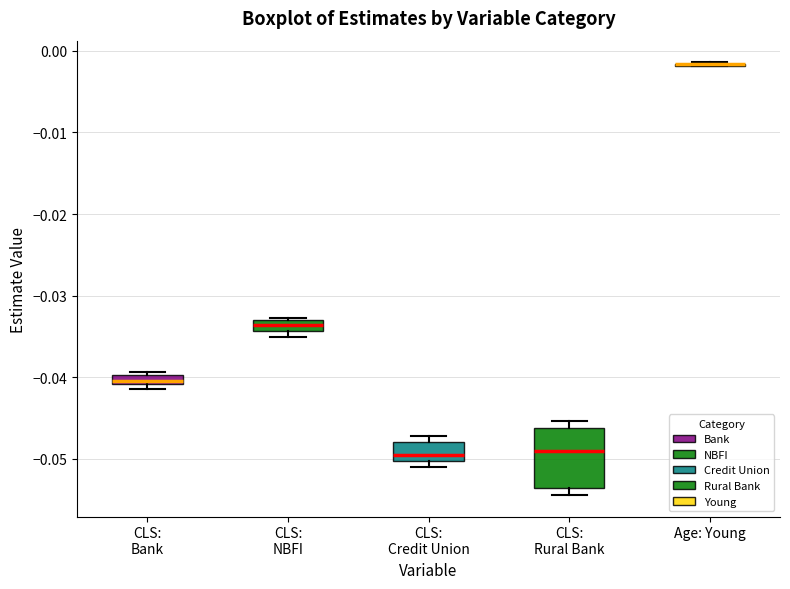

Which box is the tallest, from its lower edge to its upper edge?

CLS: Rural Bank